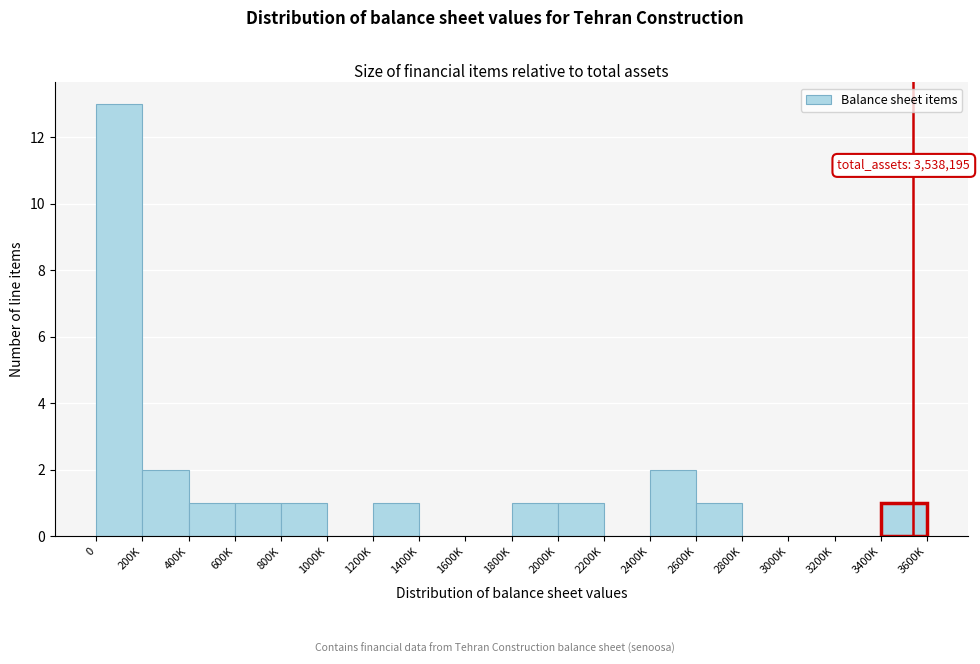

Reading left to right, extract all data points from this chart.

0=13	200K=2	400K=1	600K=1	800K=1	1000K=0	1200K=1	1400K=0	1600K=0	1800K=1	2000K=1	2200K=0	2400K=2	2600K=1	2800K=0	3000K=0	3200K=0	3400K=1